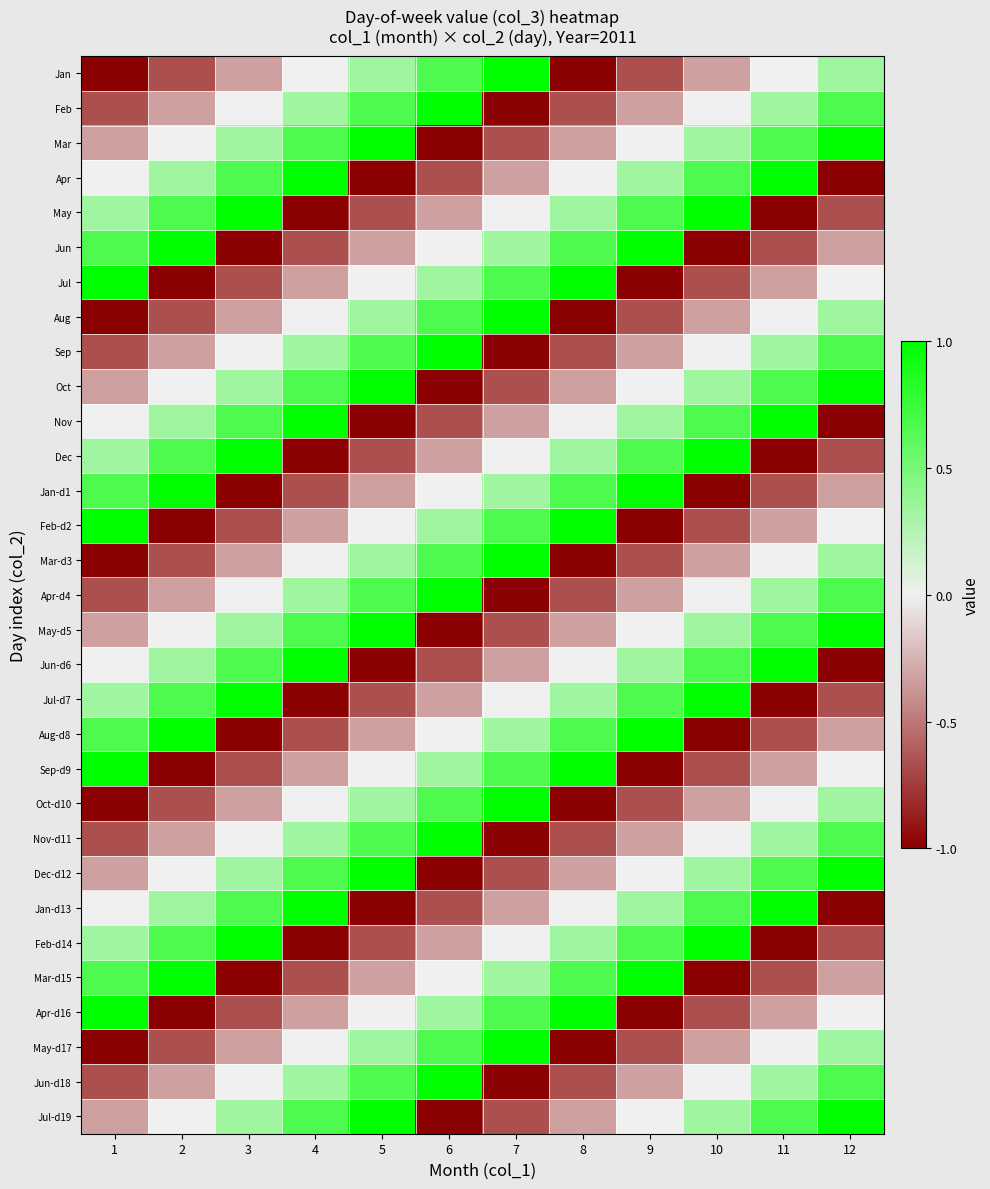

At which category is the sum across all series the highest?

5